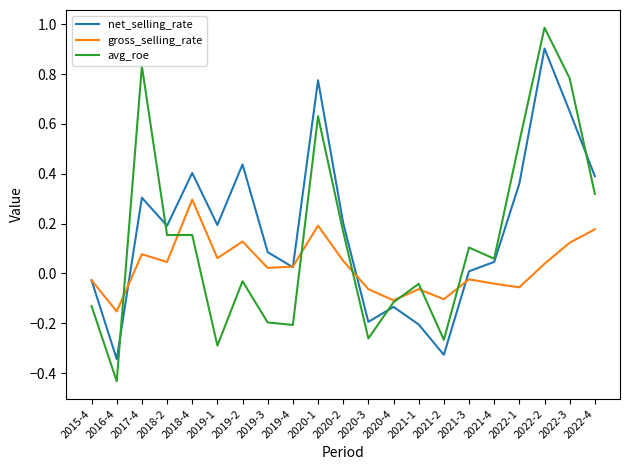

After their last crossing, which series has the higher values: net_selling_rate or avg_roe?

net_selling_rate